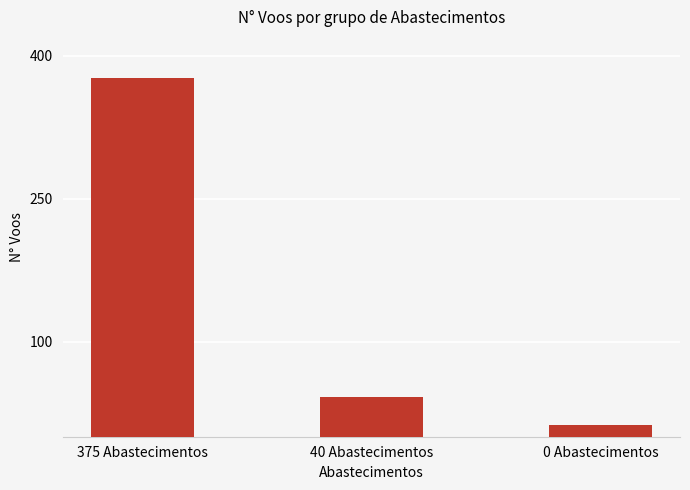

The chart shows a value of 87 at 375 Abastecimentos. True or false?

False